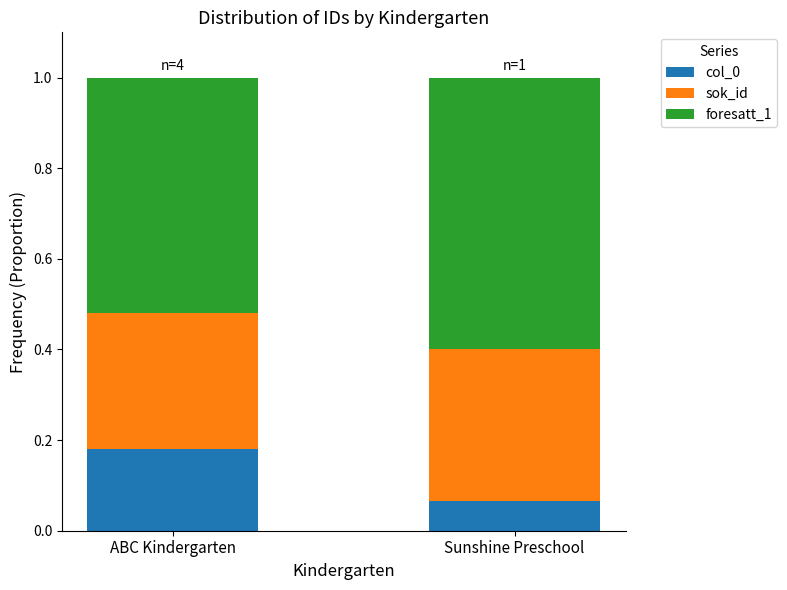

Which category has the highest value in the col_0 series?

ABC Kindergarten